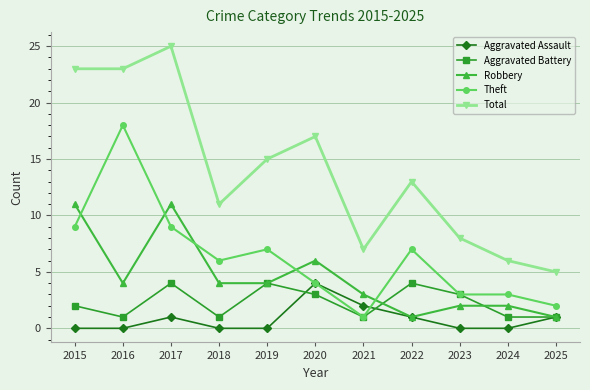

What is the maximum value shown in the chart?

25